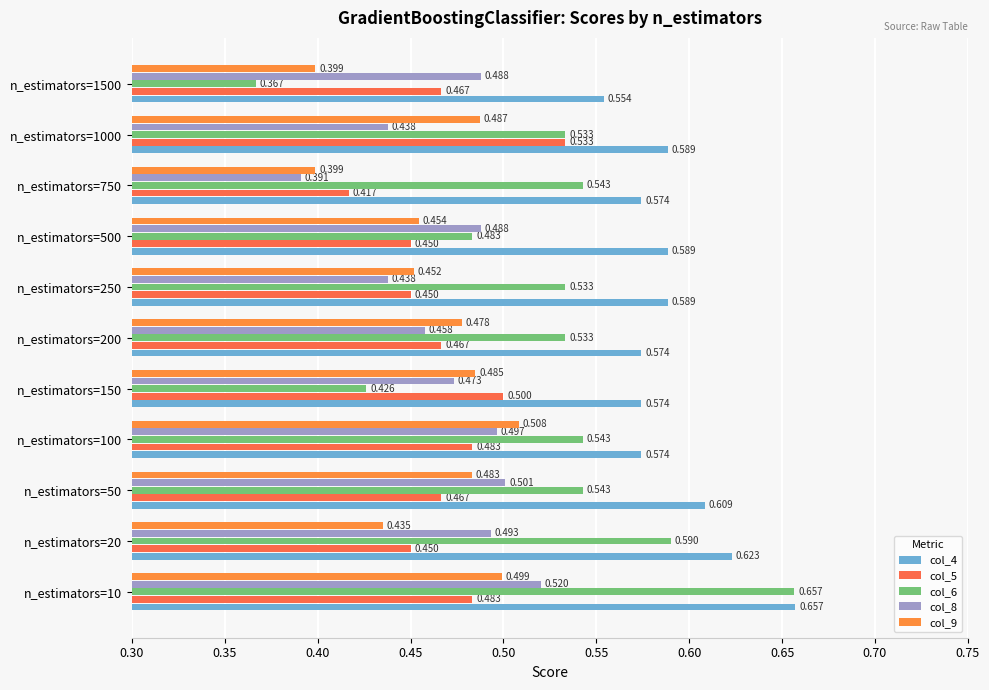

List the series in order of their peak value, lowest first.

col_9, col_8, col_5, col_6, col_4